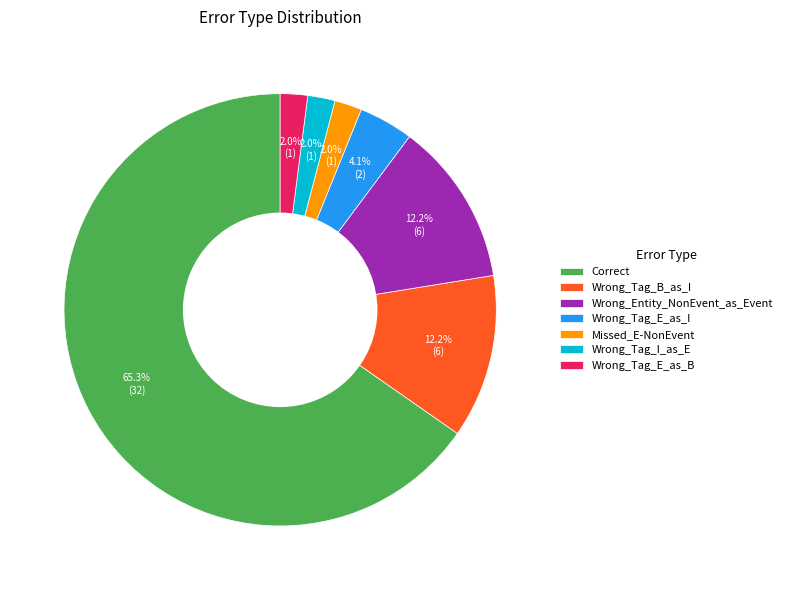

How many segments does this pie chart have?

7